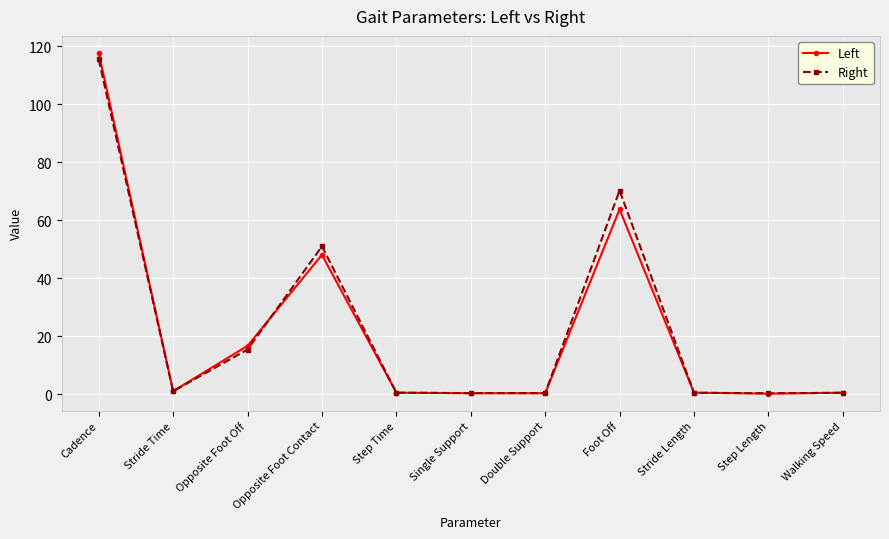

Which label corresponds to the largest value in the chart?

Cadence